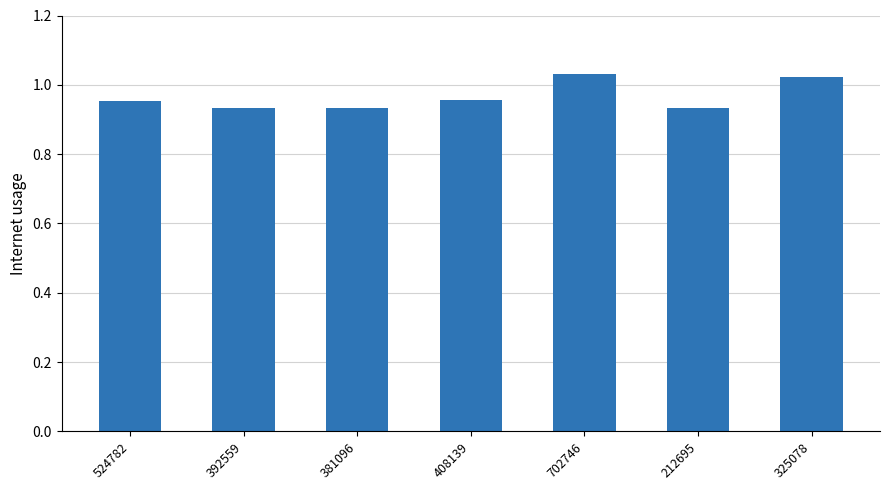

How many values are between 0 and 1?

5